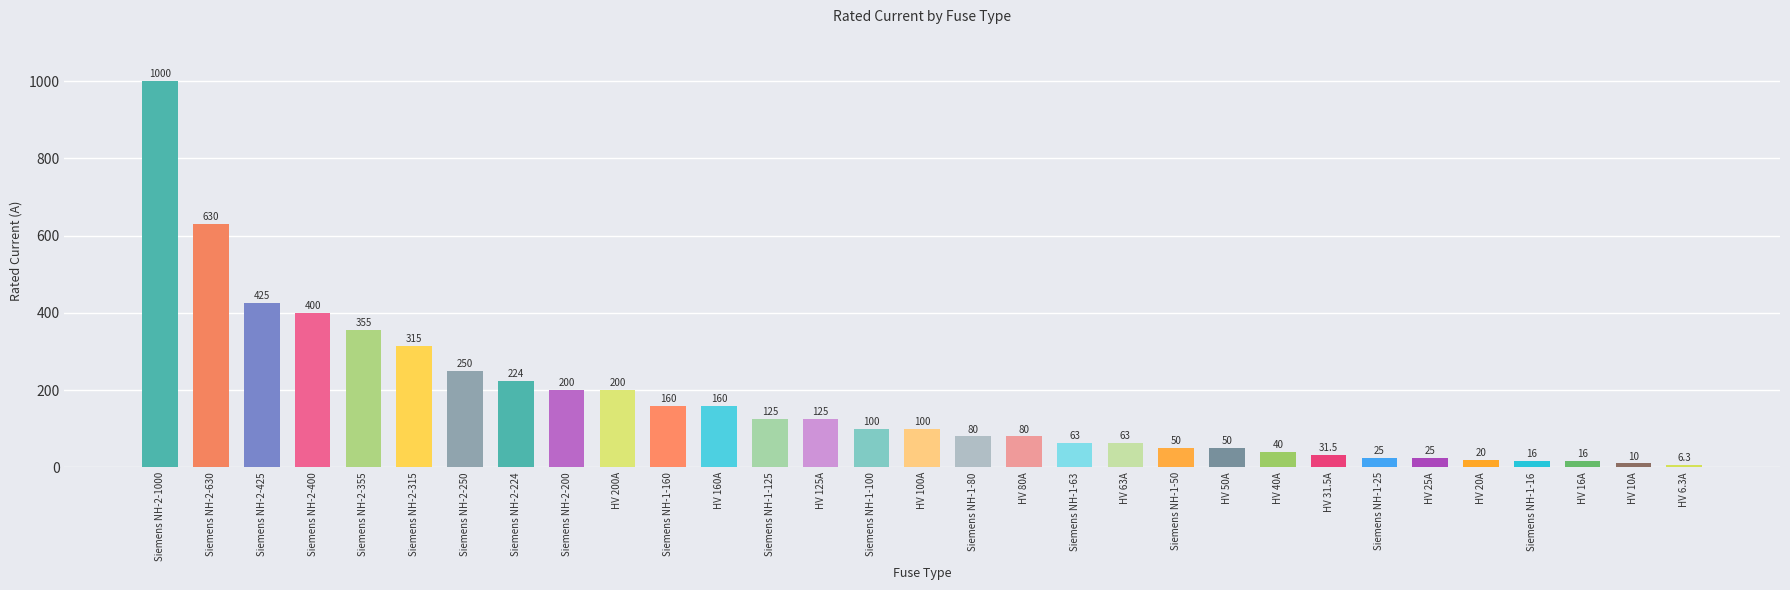

True or false: the data shows 619.2 at Siemens NH-2-425.

False